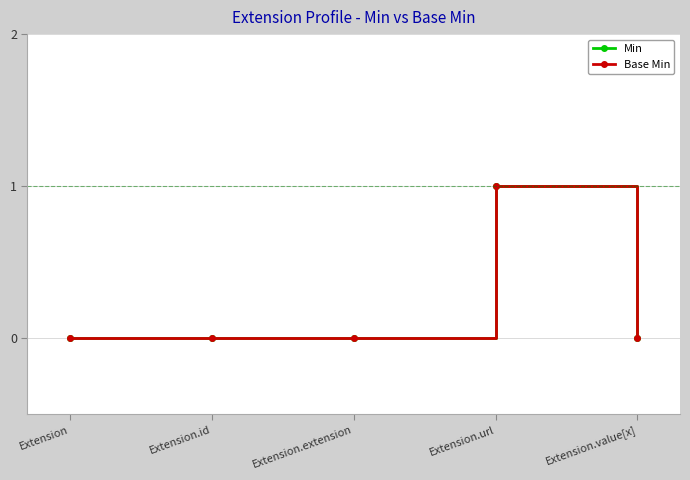

Count the Min values in the range 0 to 1.

5